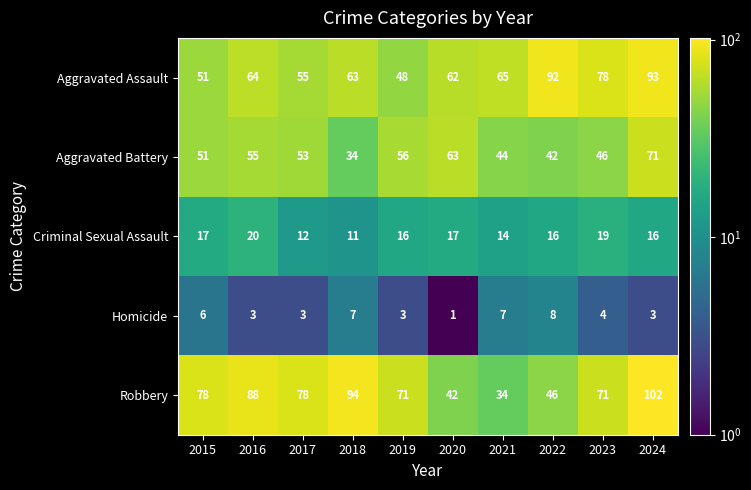

Which label corresponds to the smallest value in the chart?

2020